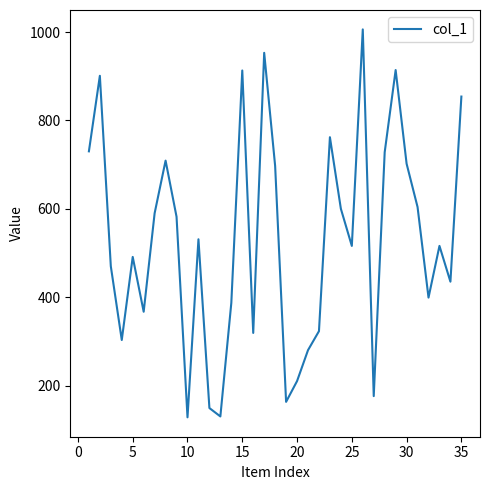

What is the minimum value shown in the chart?

128